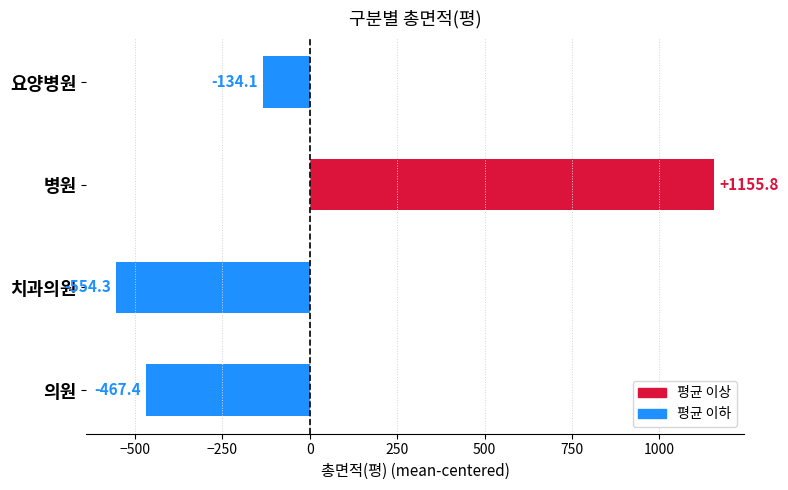

Reading bottom to top, what are all the values shown in this chart?

의원=-467.4	치과의원=-554.3	병원=1155.8	요양병원=-134.1